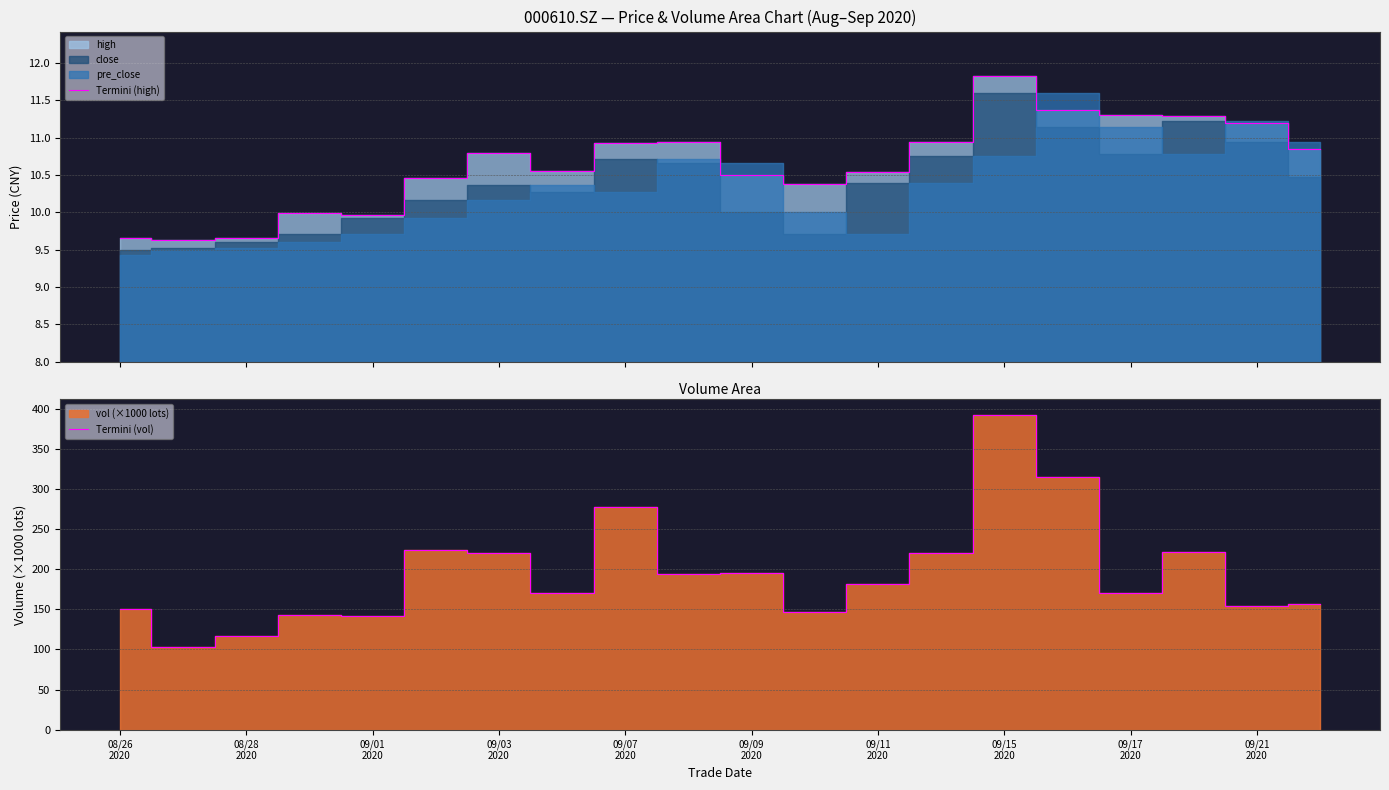

How many data points does each series have?

20